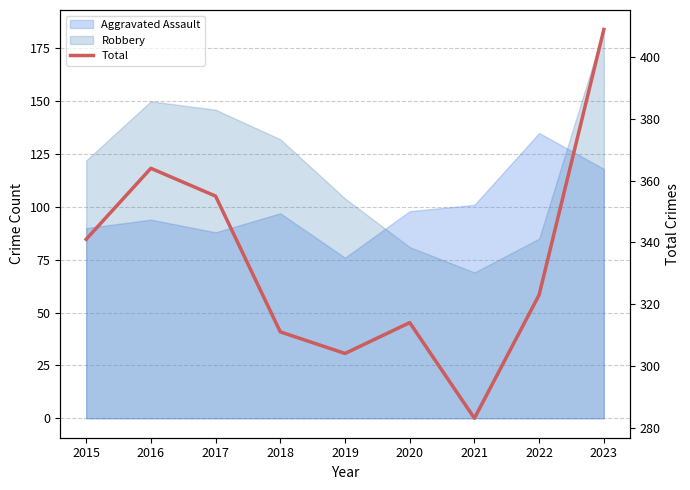

Rank the categories by value from lowest to highest.

2021, 2019, 2018, 2020, 2022, 2015, 2017, 2016, 2023